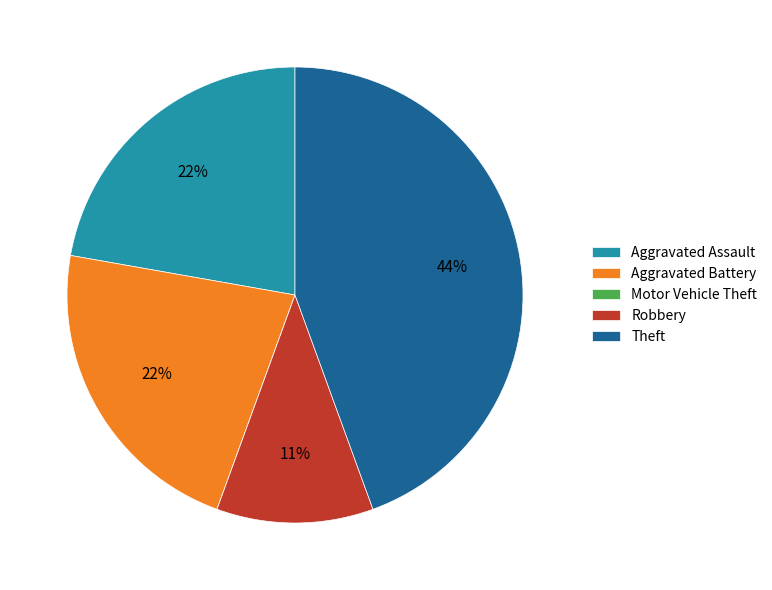

To the nearest percent, what is the difference between the largest and smallest slice percentages?

44%